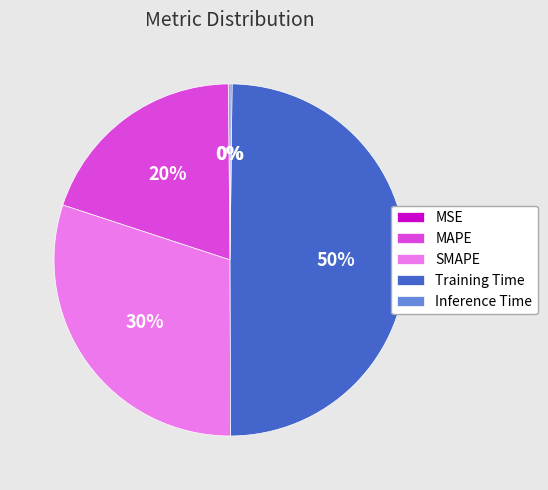

The SMAPE slice represents 21% of the pie. True or false?

False